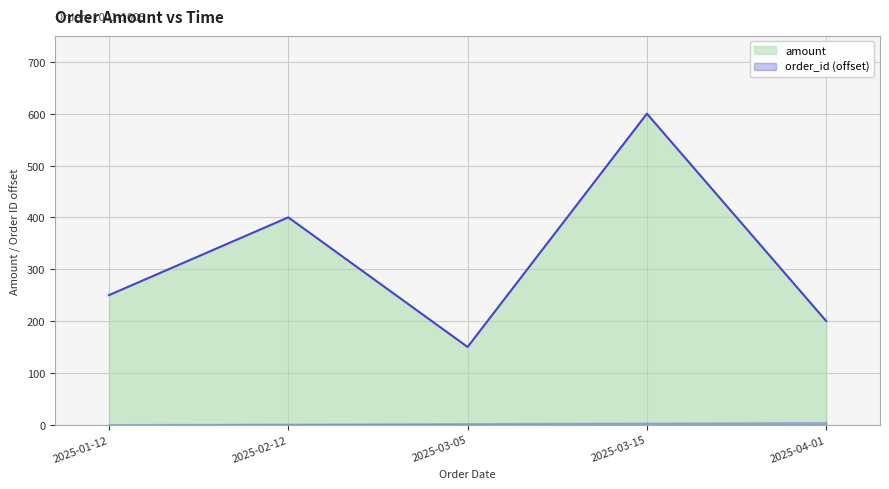

Reading right to left, list all the values displayed in this chart.

200	600	150	400	250